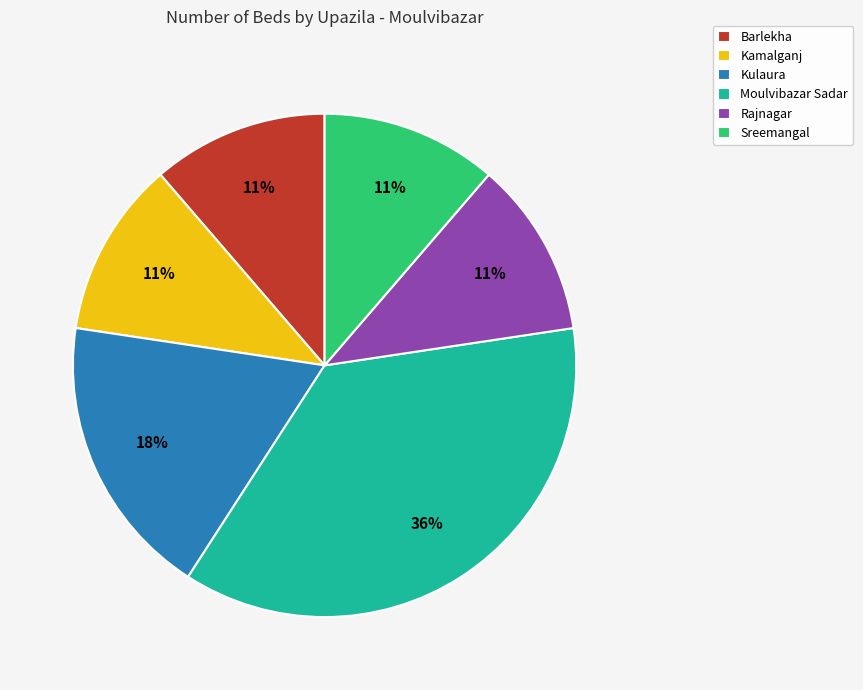

Is it true that Moulvibazar Sadar is 36% of the pie?

True